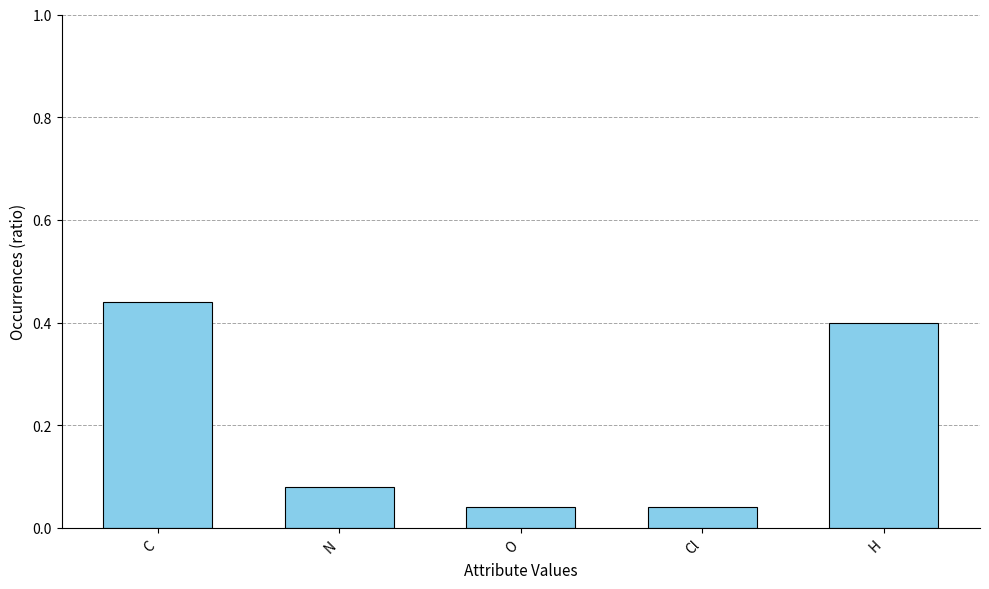

Which category has the highest value across all series?

C